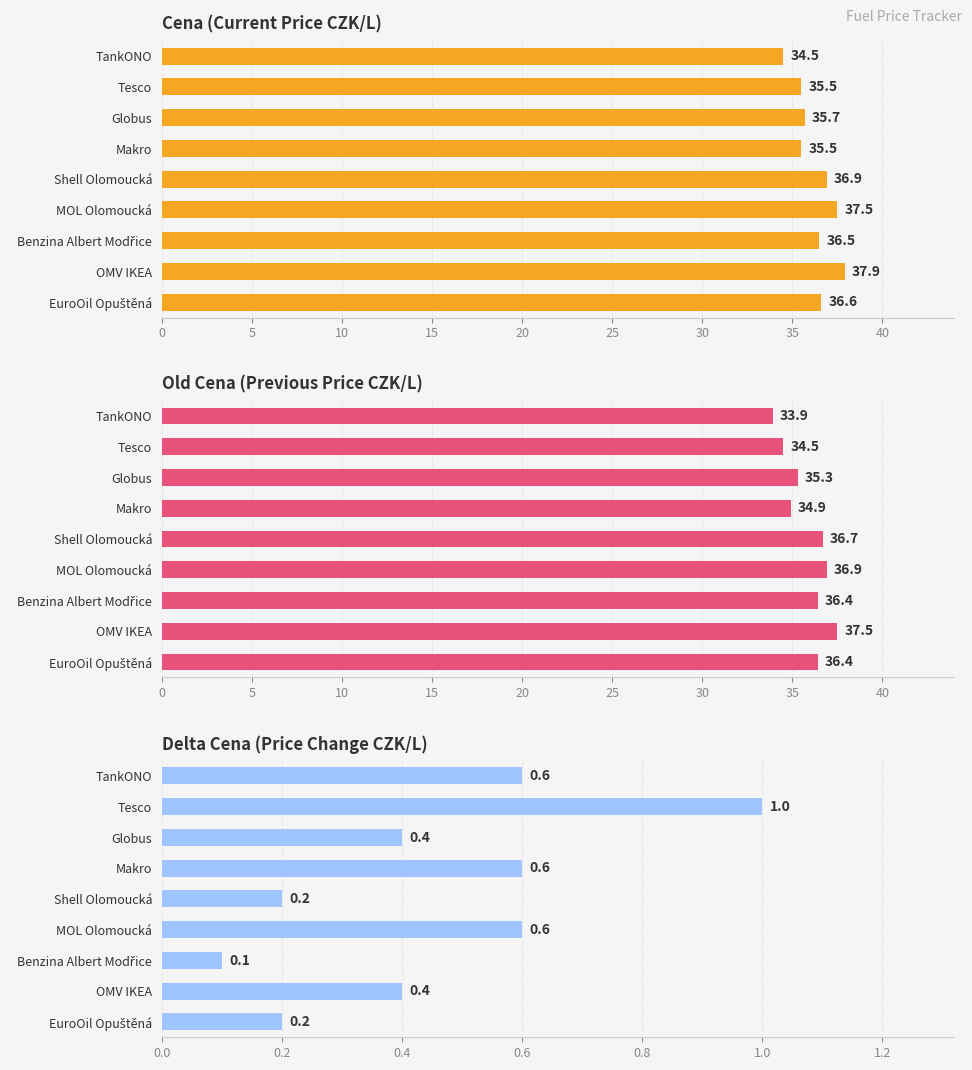

Rank the series by their maximum value, from lowest to highest.

Delta Cena (Price Change CZK/L), Old Cena (Previous Price CZK/L), Cena (Current Price CZK/L)